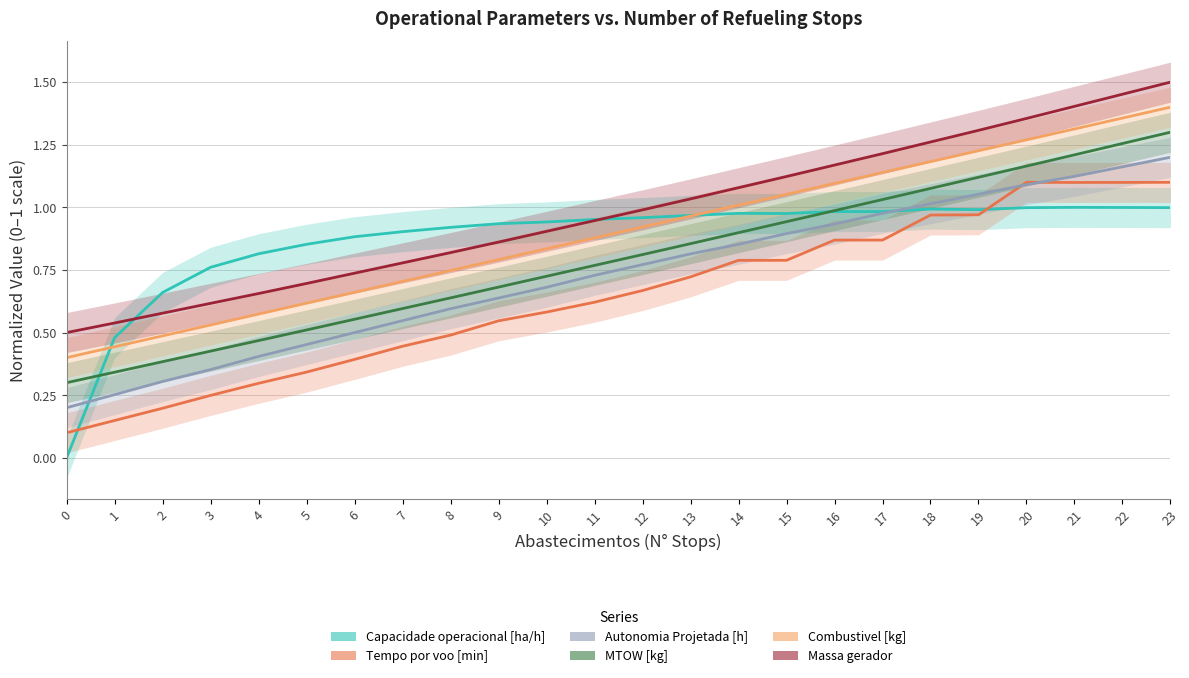

Reading left to right, extract all data points from this chart.

Capacidade operacional [ha/h]: 0=0.0	1=0.5	2=0.7	3=0.8	4=0.8	5=0.9	6=0.9	7=0.9	8=0.9	9=0.9	10=0.9	11=1.0	12=1.0	13=1.0	14=1.0	15=1.0	16=1.0	17=1.0	18=1.0	19=1.0	20=1.0	21=1.0	22=1.0	23=1.0
Tempo por voo [min]: 0=0.1	1=0.1	2=0.2	3=0.2	4=0.3	5=0.3	6=0.4	7=0.4	8=0.5	9=0.5	10=0.6	11=0.6	12=0.7	13=0.7	14=0.8	15=0.8	16=0.9	17=0.9	18=1.0	19=1.0	20=1.1	21=1.1	22=1.1	23=1.1
Autonomia Projetada [h]: 0=0.2	1=0.3	2=0.3	3=0.4	4=0.4	5=0.5	6=0.5	7=0.5	8=0.6	9=0.6	10=0.7	11=0.7	12=0.8	13=0.8	14=0.9	15=0.9	16=0.9	17=1.0	18=1.0	19=1.1	20=1.1	21=1.1	22=1.2	23=1.2
MTOW [kg]: 0=0.3	1=0.3	2=0.4	3=0.4	4=0.5	5=0.5	6=0.6	7=0.6	8=0.6	9=0.7	10=0.7	11=0.8	12=0.8	13=0.9	14=0.9	15=0.9	16=1.0	17=1.0	18=1.1	19=1.1	20=1.2	21=1.2	22=1.3	23=1.3
Combustivel [kg]: 0=0.4	1=0.4	2=0.5	3=0.5	4=0.6	5=0.6	6=0.7	7=0.7	8=0.7	9=0.8	10=0.8	11=0.9	12=0.9	13=1.0	14=1.0	15=1.1	16=1.1	17=1.1	18=1.2	19=1.2	20=1.3	21=1.3	22=1.4	23=1.4
Massa gerador: 0=0.5	1=0.5	2=0.6	3=0.6	4=0.7	5=0.7	6=0.7	7=0.8	8=0.8	9=0.9	10=0.9	11=0.9	12=1.0	13=1.0	14=1.1	15=1.1	16=1.2	17=1.2	18=1.3	19=1.3	20=1.4	21=1.4	22=1.5	23=1.5